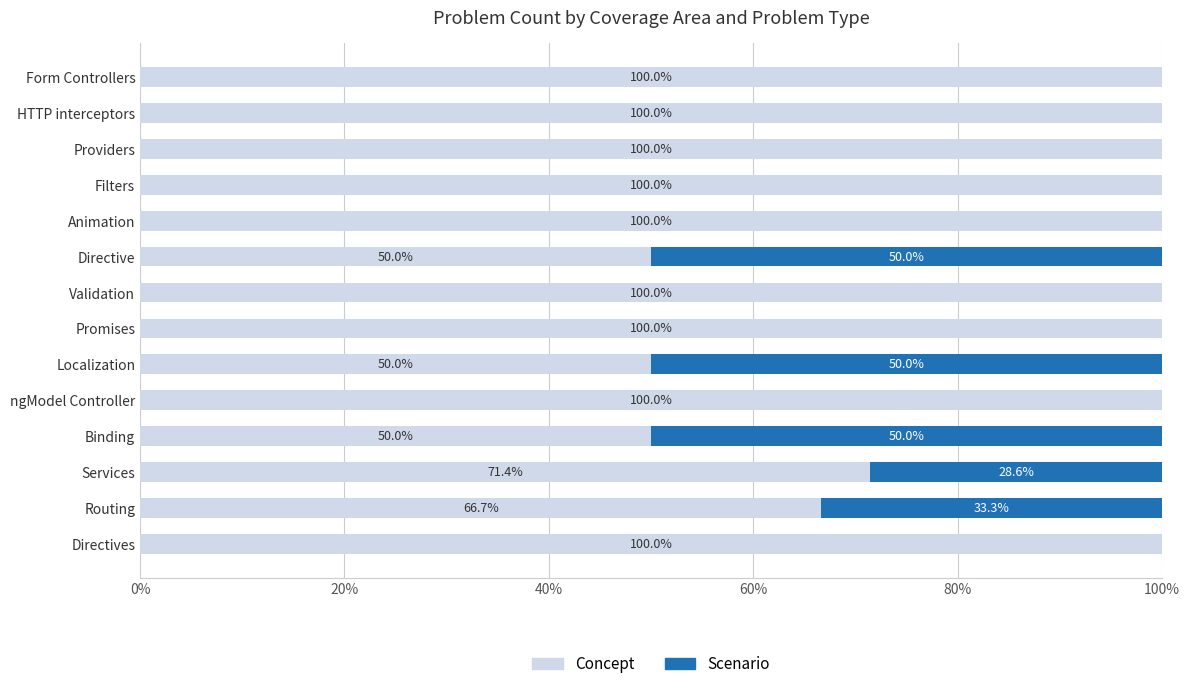

The Concept series shows 140.9 at ngModel Controller. True or false?

False